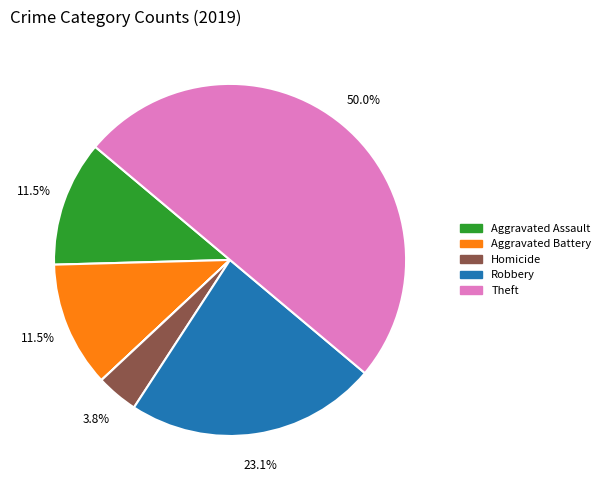

Count the number of slices in the pie.

7